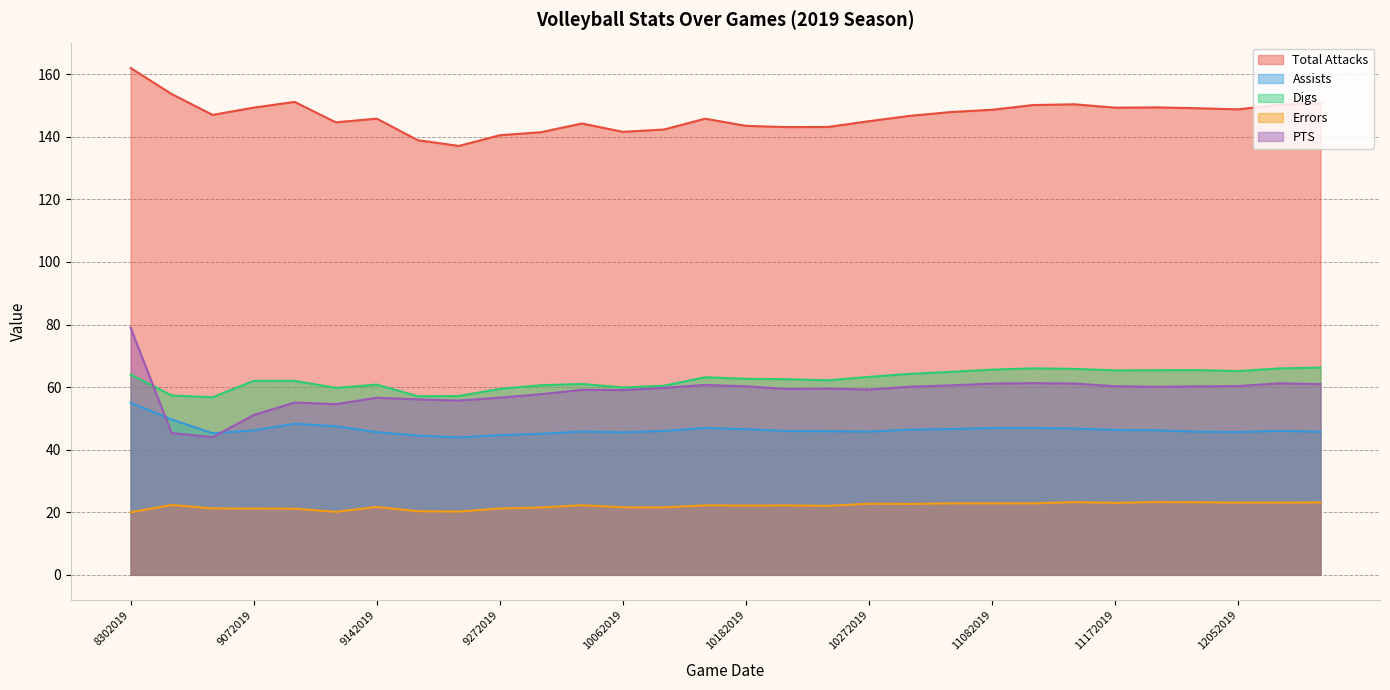

How many values in the Digs series exceed 62?

17